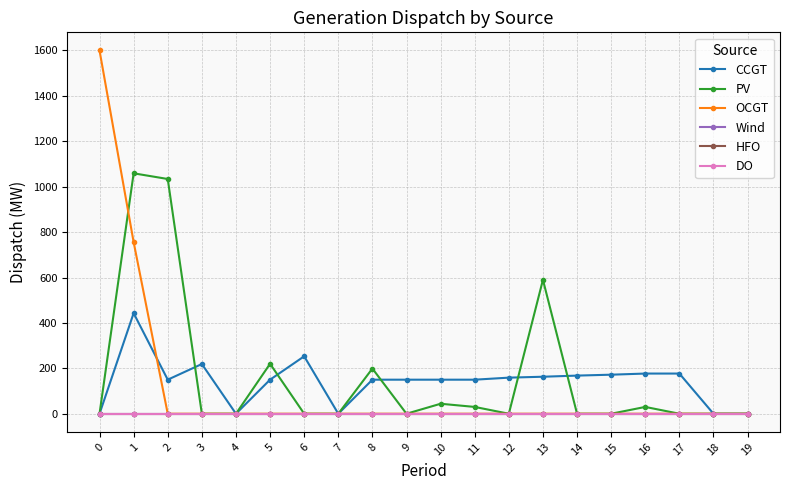

True or false: Wind and CCGT intersect in this chart.

False